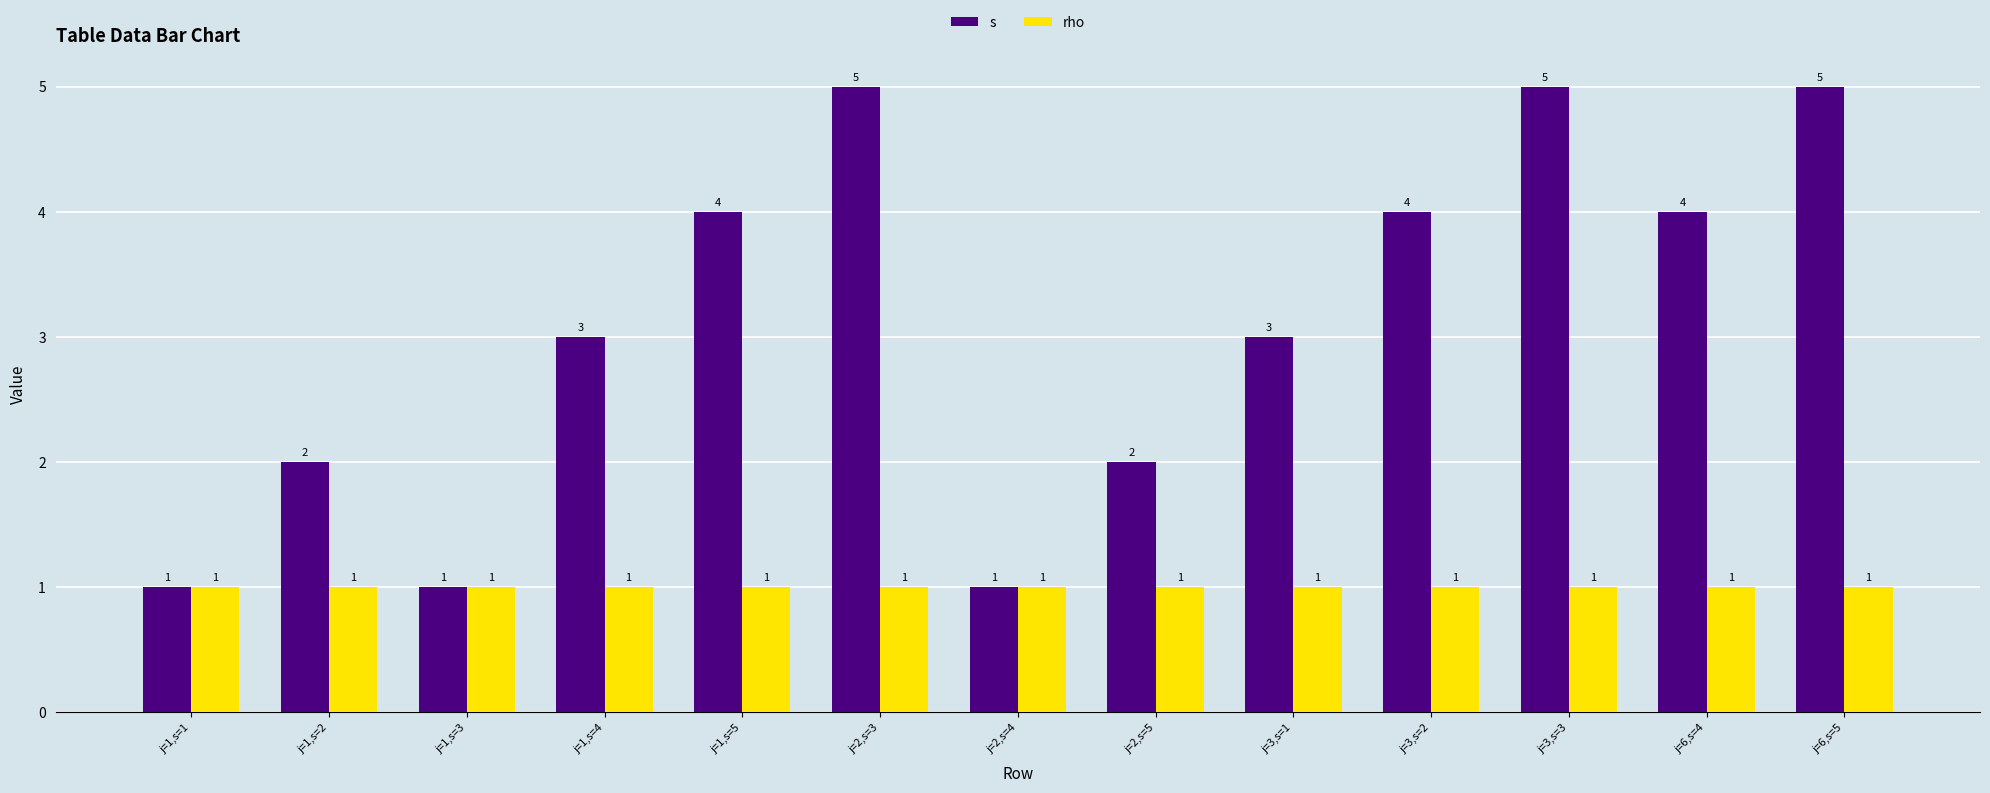

What is the label of the 10th bar from the right?

j=1,s=4